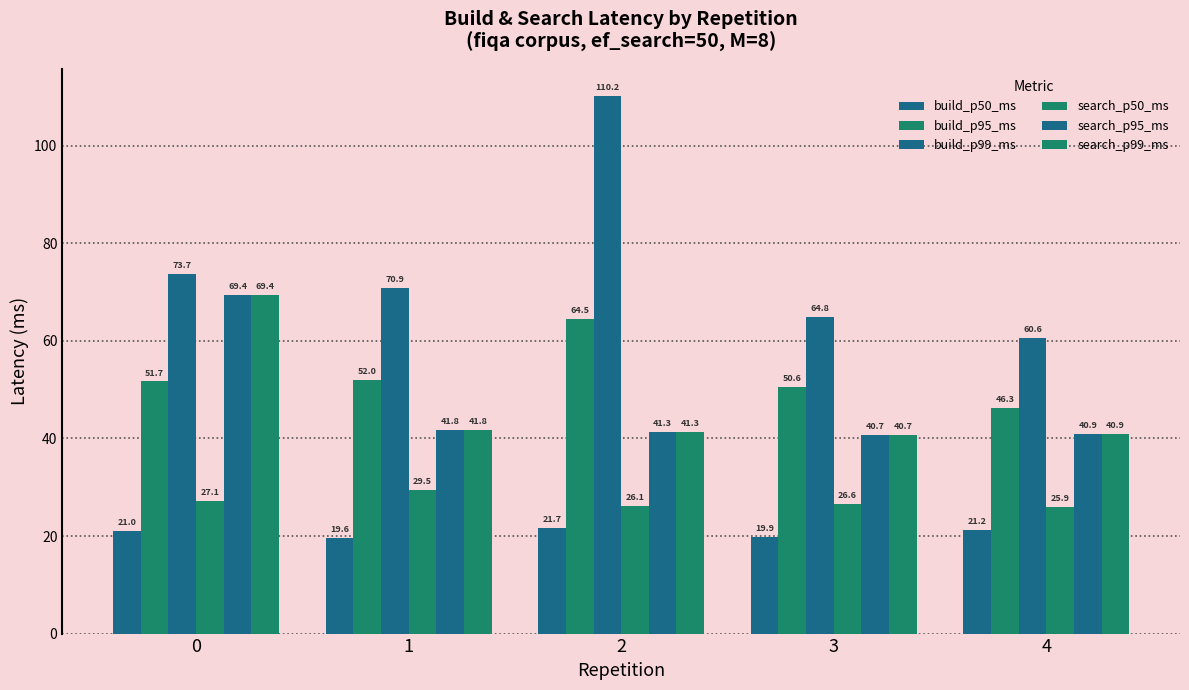

How many data points in search_p50_ms are less than 26?

1